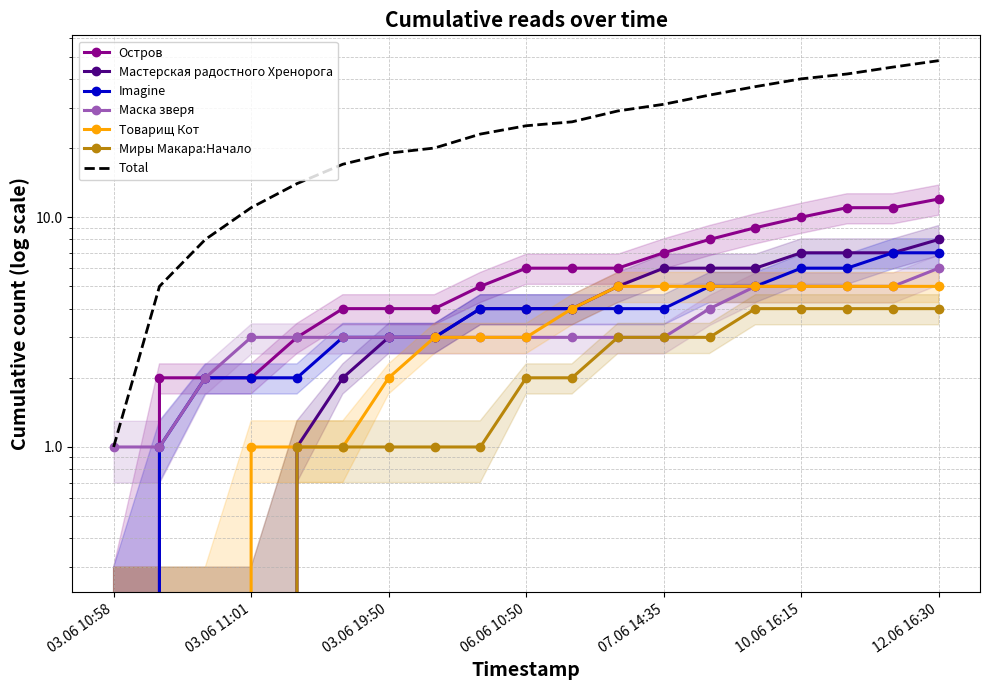

At which label does Товарищ Кот first exceed 3?

06.06 13:25